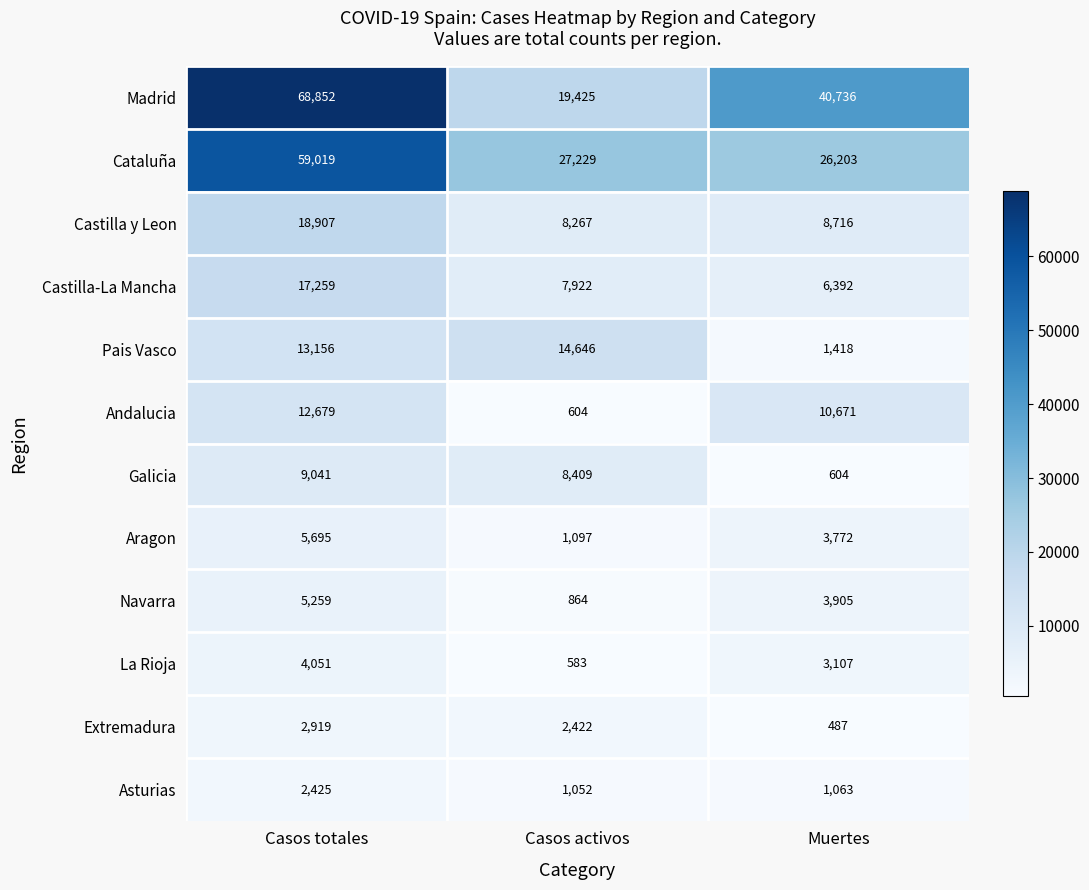

Which series changed the most between Casos totales and Muertes?

Cataluña